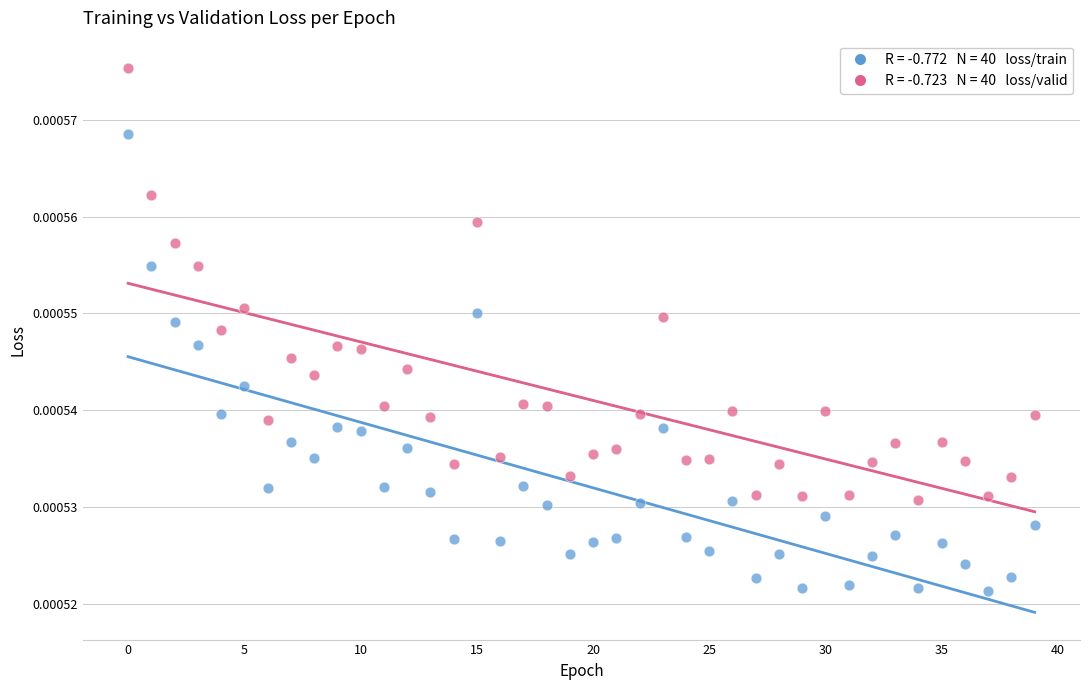

How many data points are displayed?

80